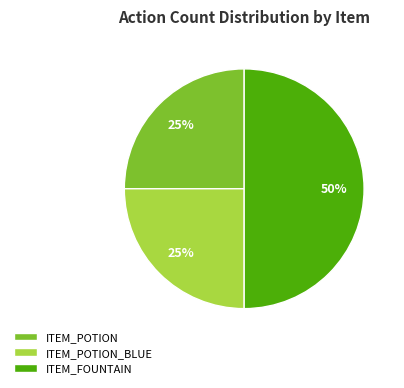

Which slice is the largest?

ITEM_FOUNTAIN